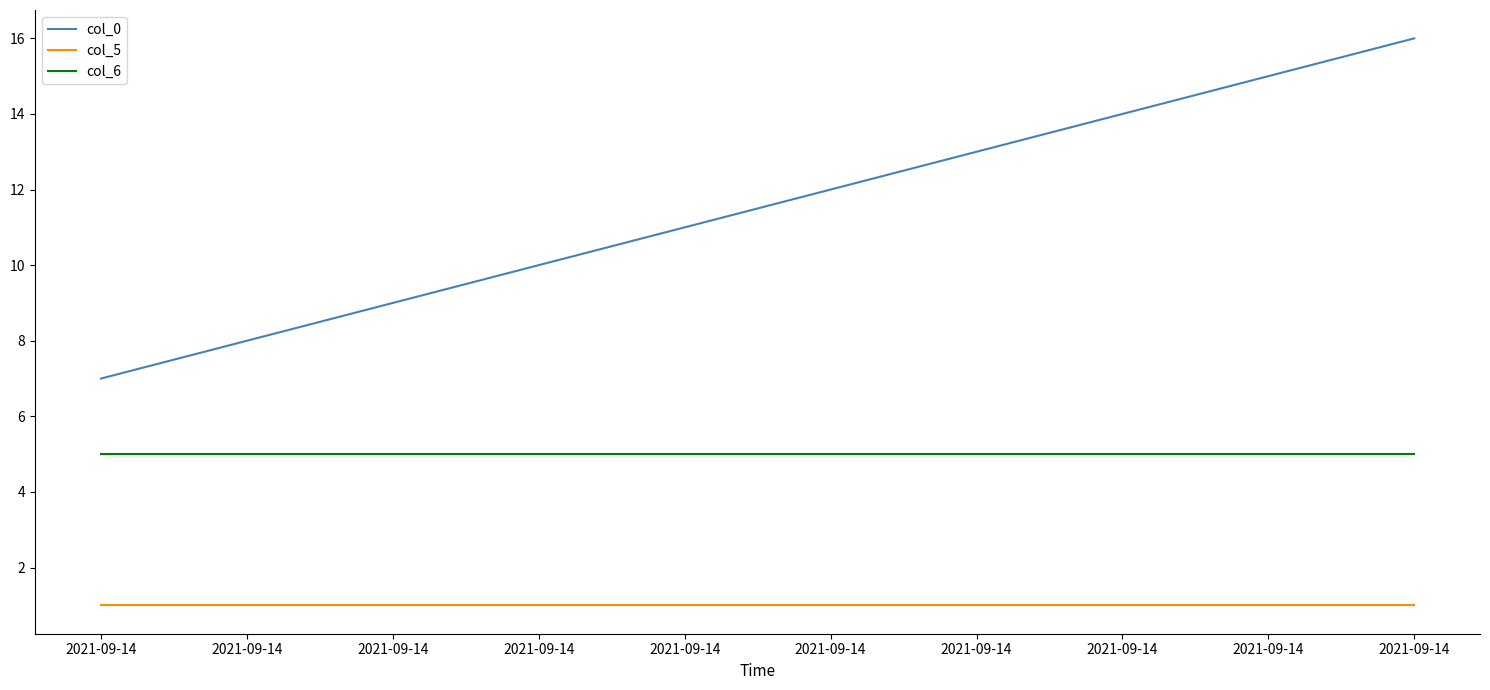

What is the value of the col_6 point at the 5th from the left?

5